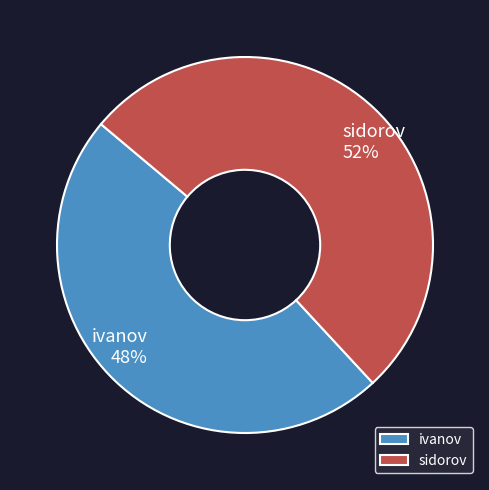

The ivanov slice represents 48% of the pie. True or false?

True